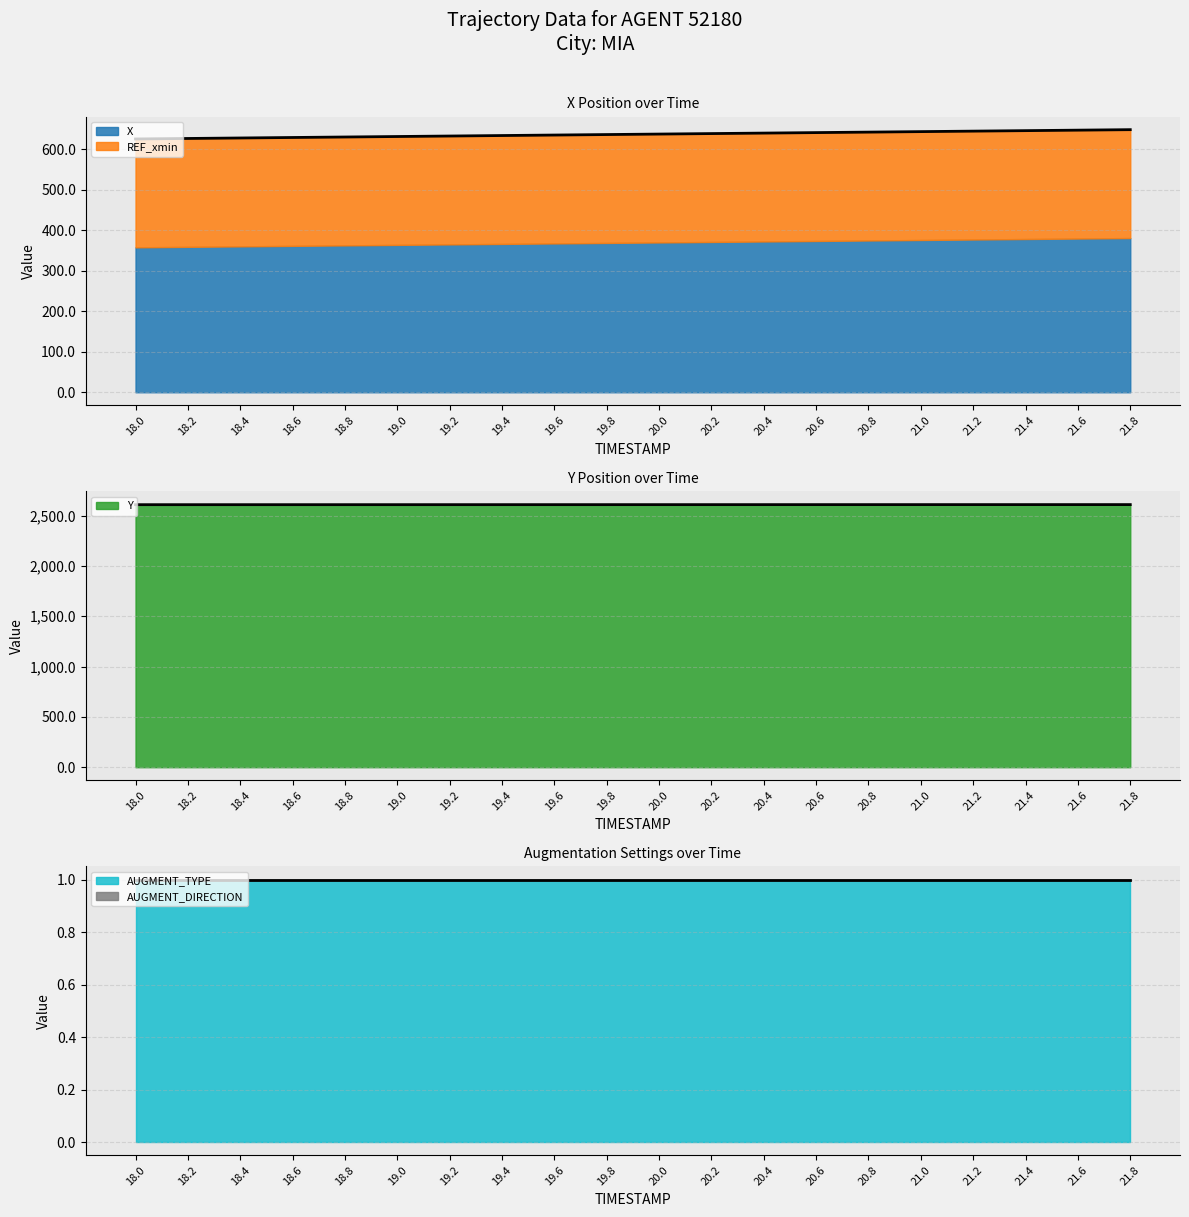

At which category is the sum across all series the highest?

21.8